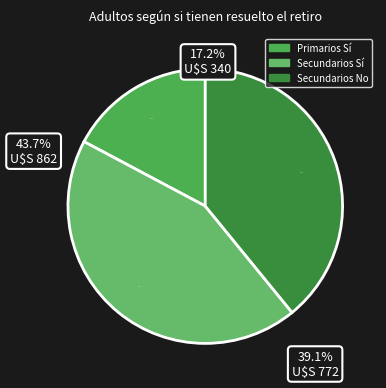

What is the largest slice in the pie chart?

Secundarios Sí